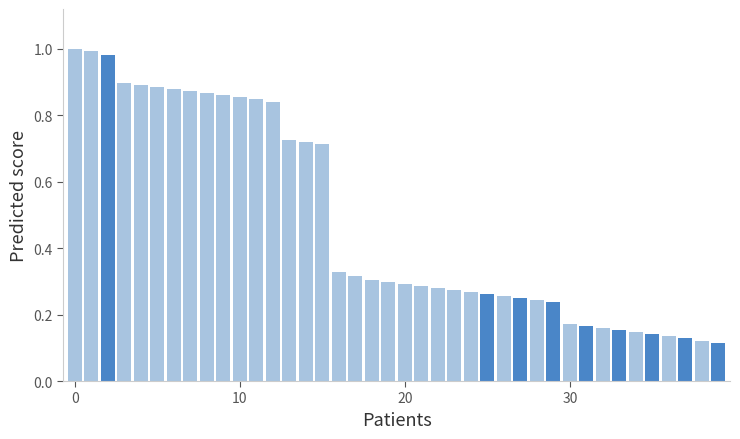

What is the average value?

0.5